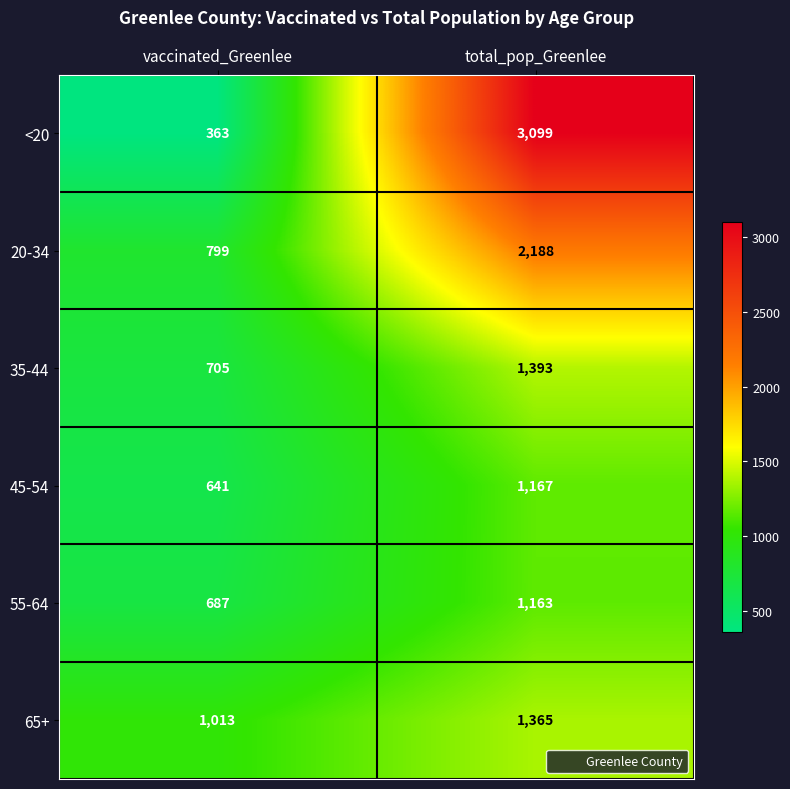

At which label does 65+ reach its peak?

total_pop_Greenlee